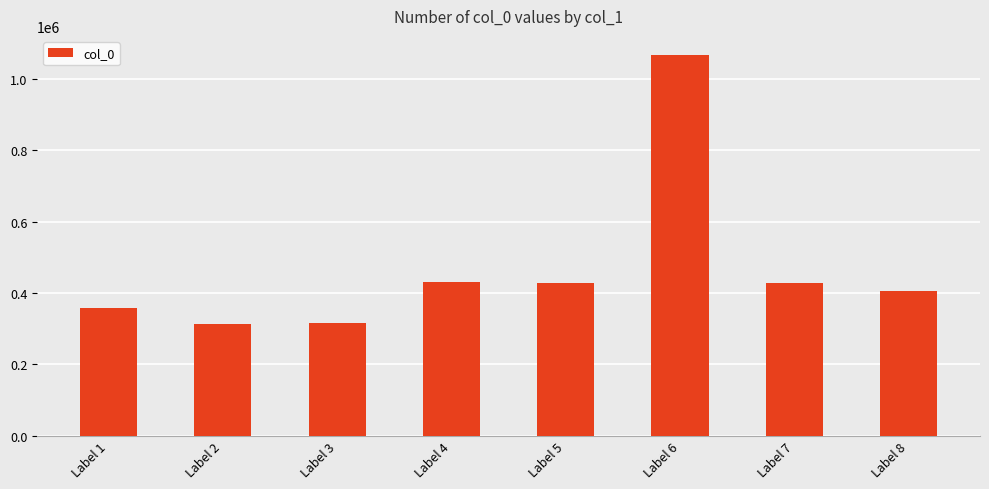

Which has a higher value, Label 7 or Label 8?

Label 7